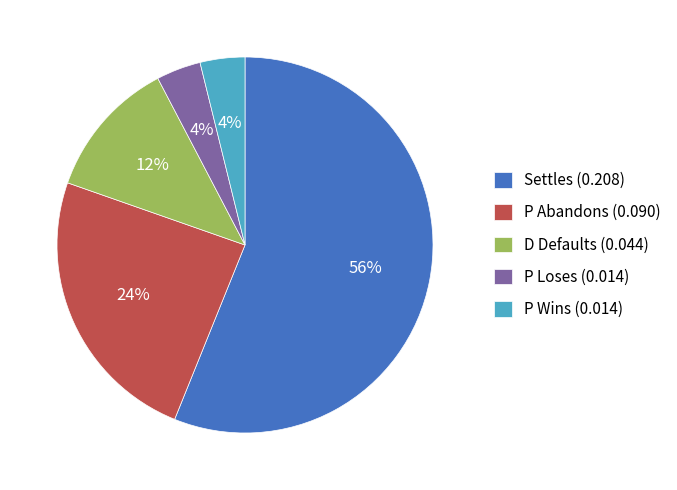

Is the sum of Settles (0.208) and P Abandons (0.090) greater than half?

Yes